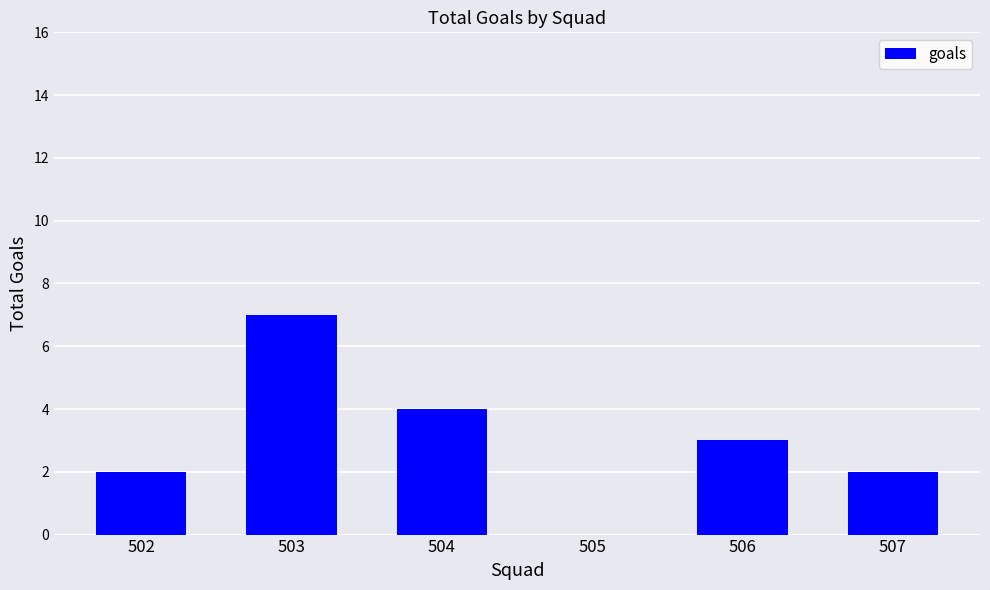

How many values are above zero?

5